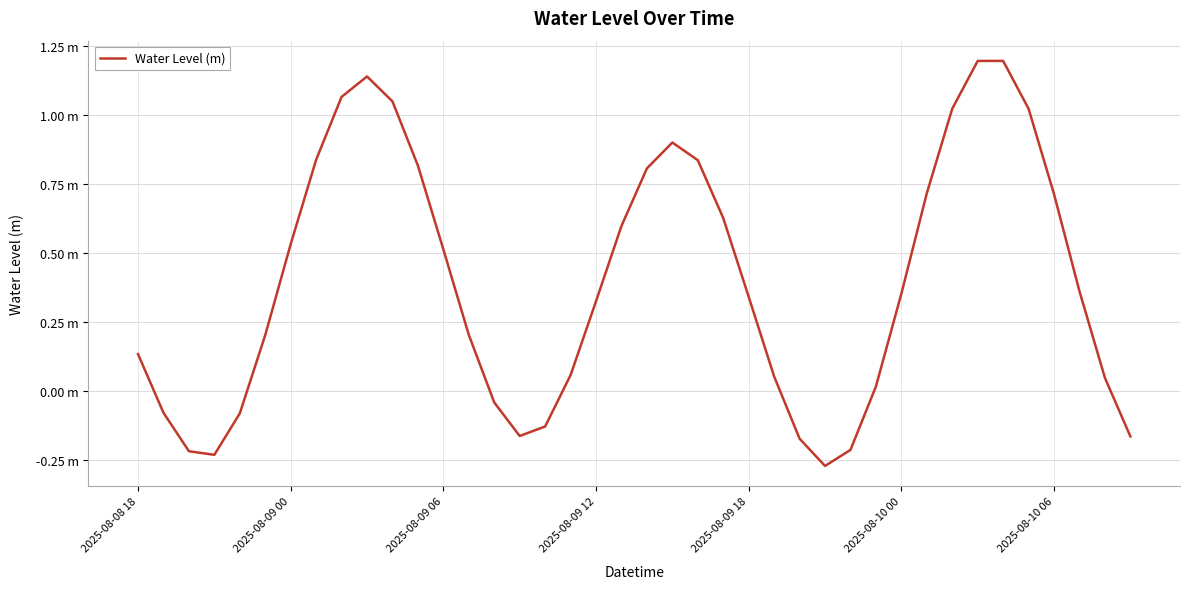

Rank the categories by value from lowest to highest.

27, 2025-08-09 12, 2025-08-09 06, 28, 26, 39, 15, 16, 2025-08-09 18, 2025-08-09 00, 14, 29, 38, 25, 17, 2025-08-08 18, 2025-08-10 00, 13, 18, 24, 30, 37, 12, 2025-08-10 06, 19, 23, 36, 31, 20, 11, 22, 7, 21, 35, 32, 10, 8, 9, 33, 34